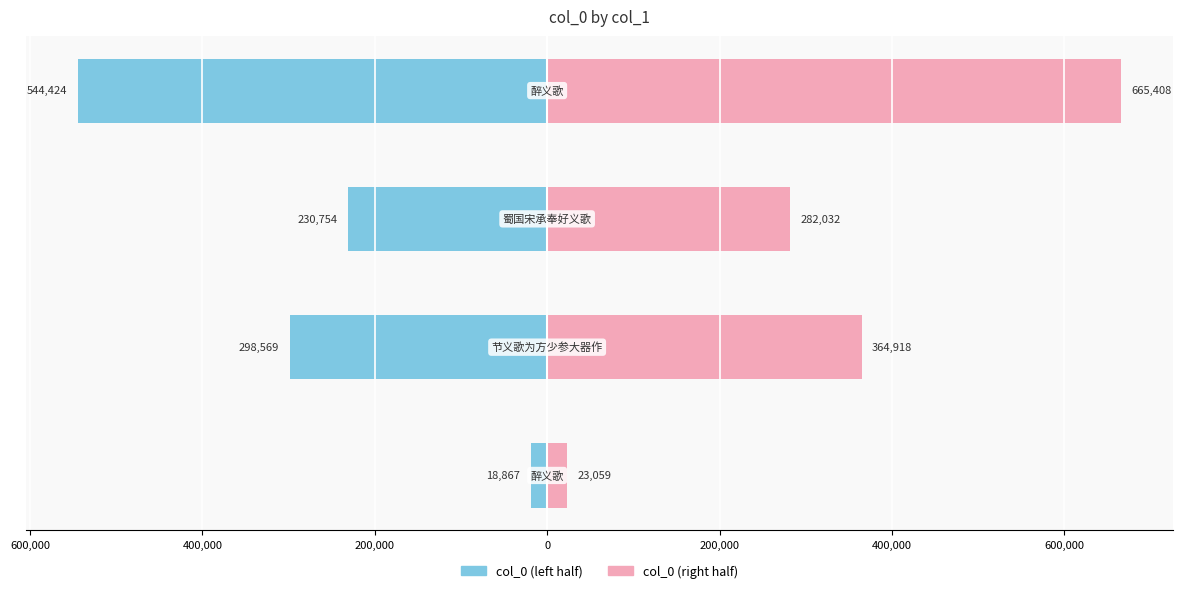

Reading left to right, transcribe all the data shown in this chart.

col_0 (left): -18866.7	-298569.2	-230753.7	-544424.4
col_0 (right): 23059.3	364917.9	282032.3	665407.6